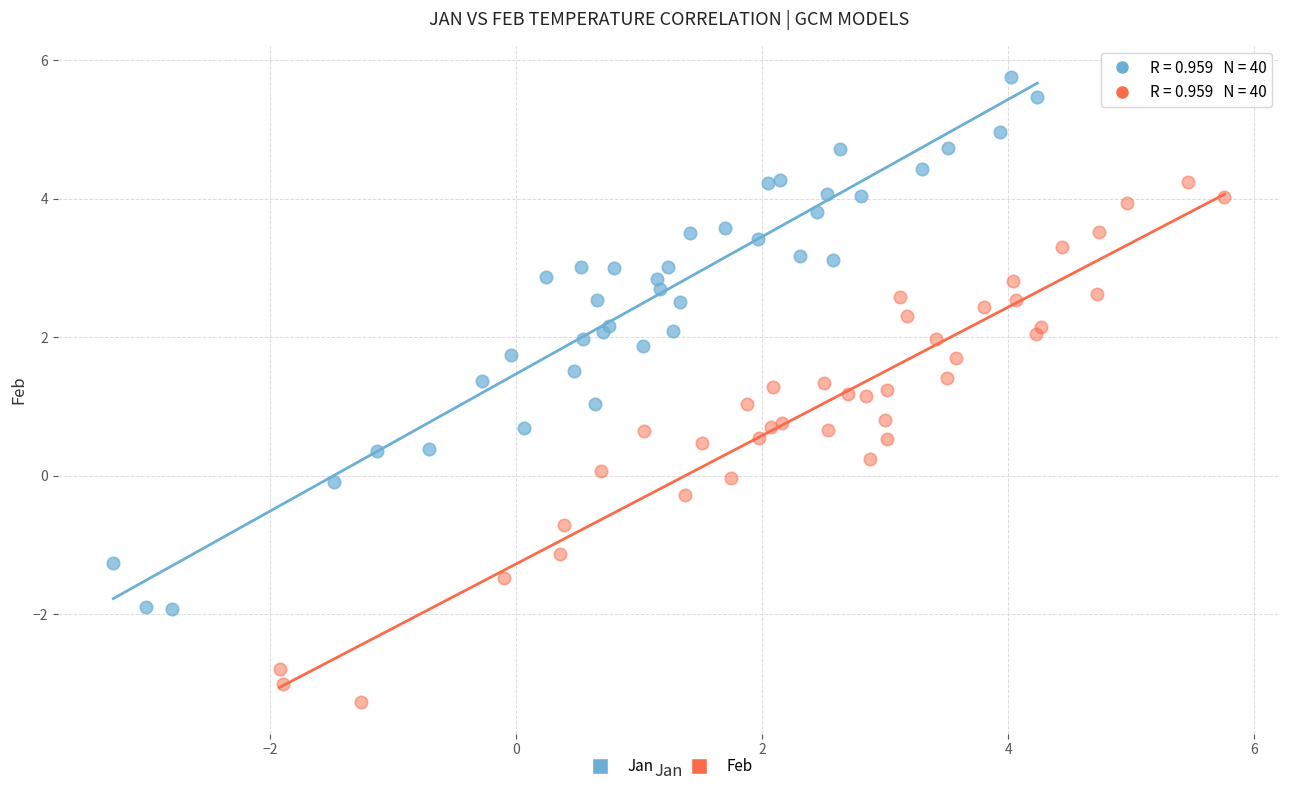

Which series has the largest Y range (max minus min)?

Jan